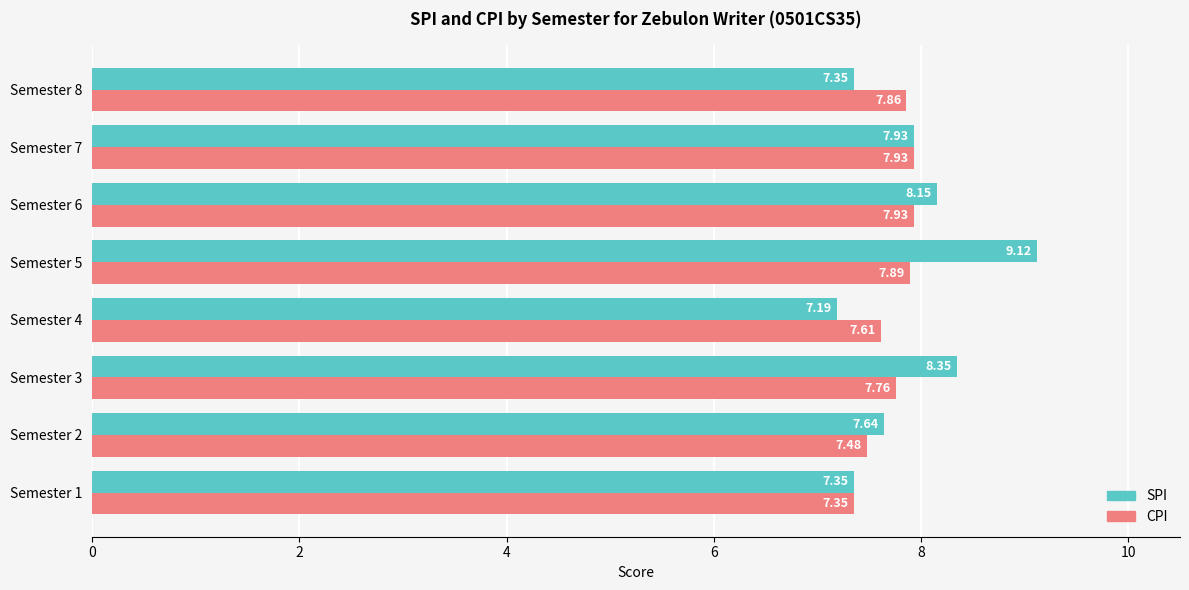

How many distinct data groups are displayed?

2